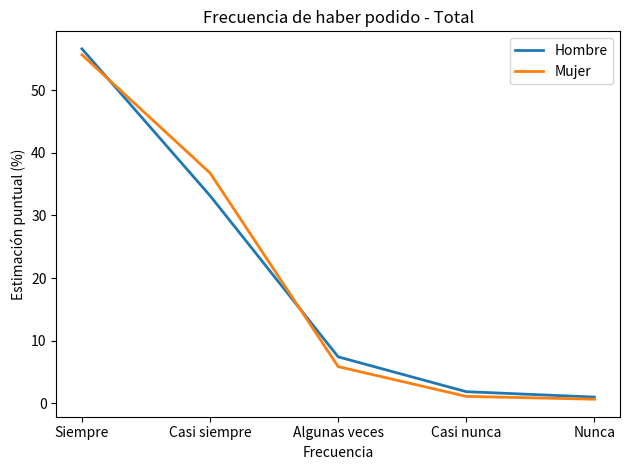

What is the difference between the maximum and second lowest values in the Hombre series?

54.7